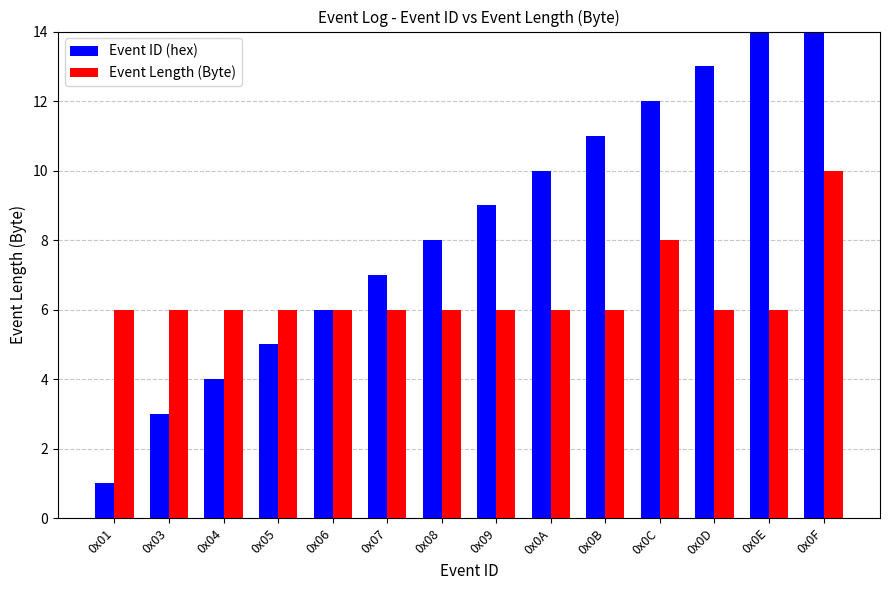

At which label is Event Length (Byte) closest to 8?

0x0C